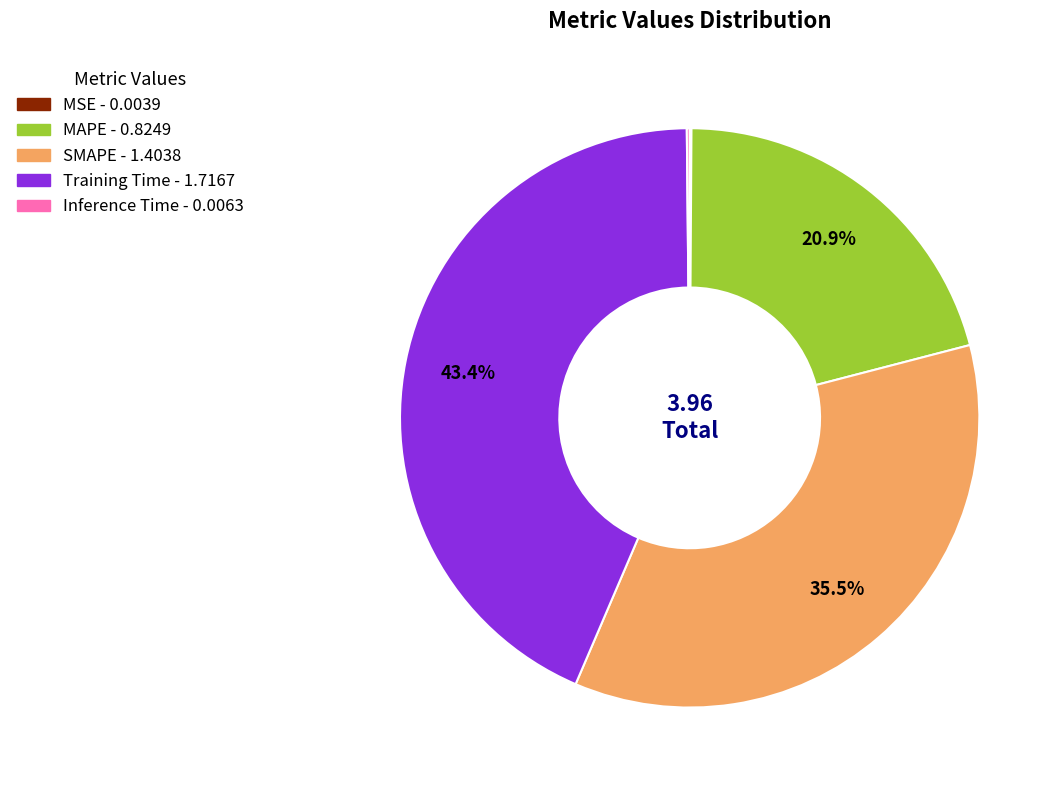

Do SMAPE and Training Time together represent more than half of the pie?

Yes